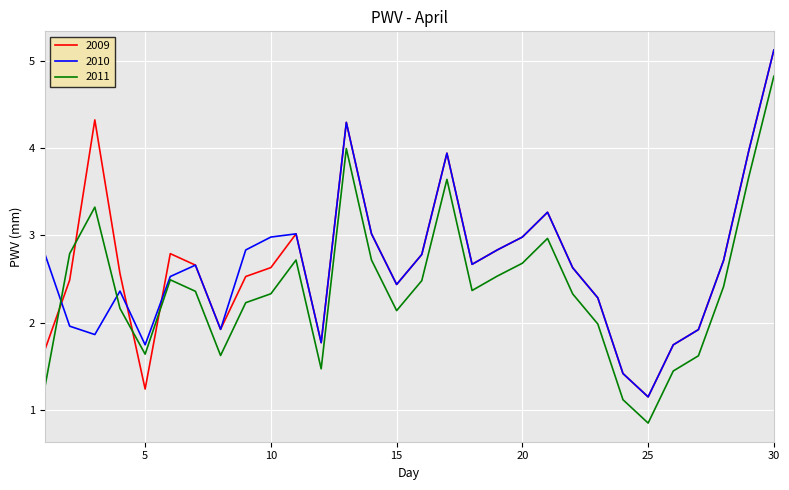

After their last crossing, which series has the higher values: 2011 or 2009?

2009